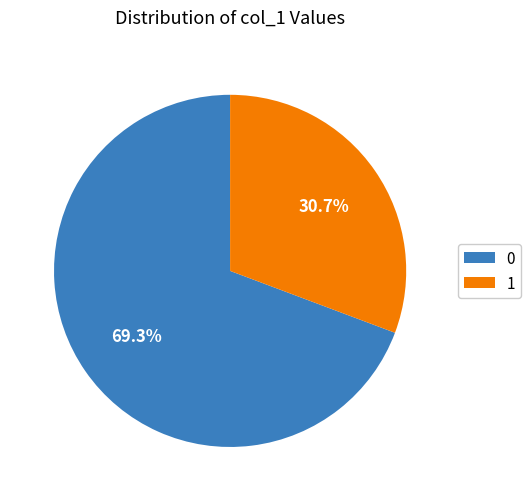

What is the ratio of the value at 1 to the value at 0?

0.4